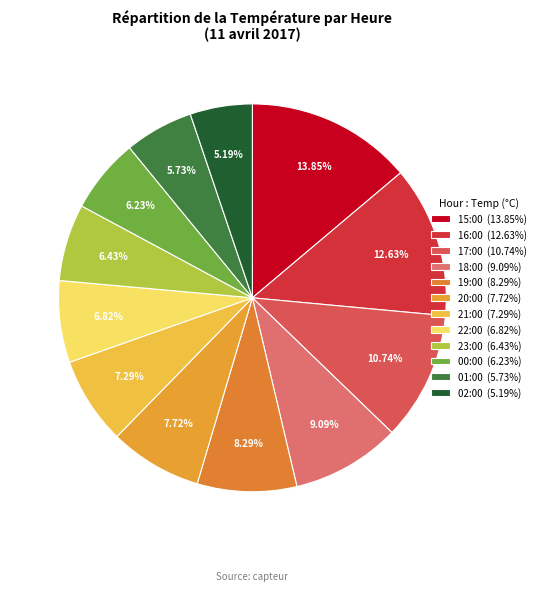

Rank the categories by value from highest to lowest.

15:00, 16:00, 17:00, 18:00, 19:00, 20:00, 21:00, 22:00, 23:00, 00:00, 01:00, 02:00